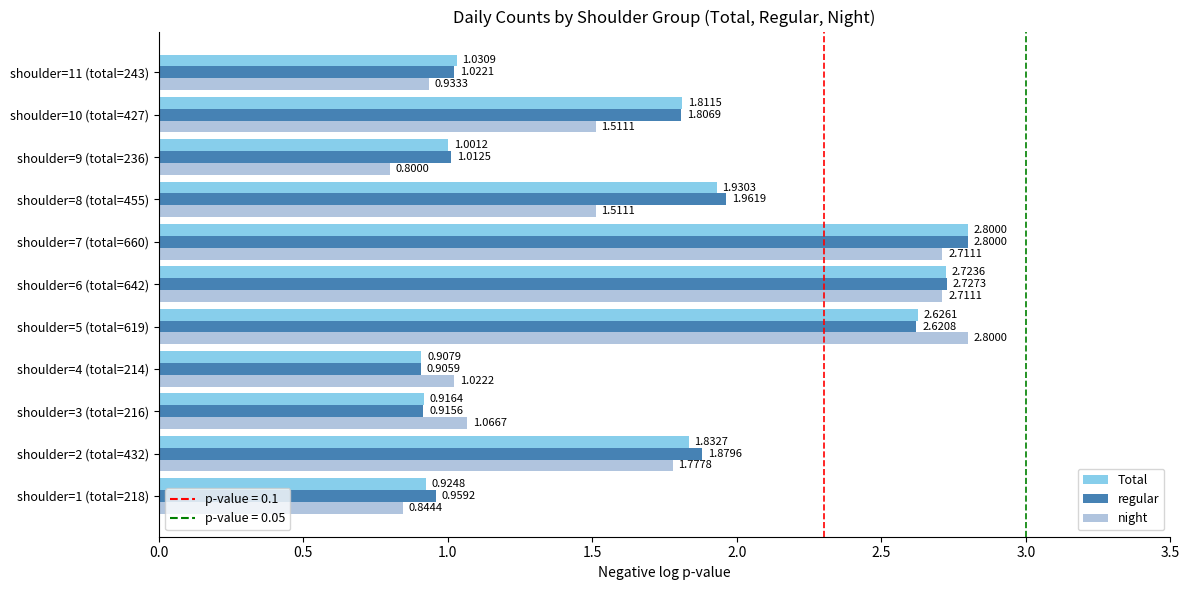

What are all the series names shown in the legend?

Total, regular, night